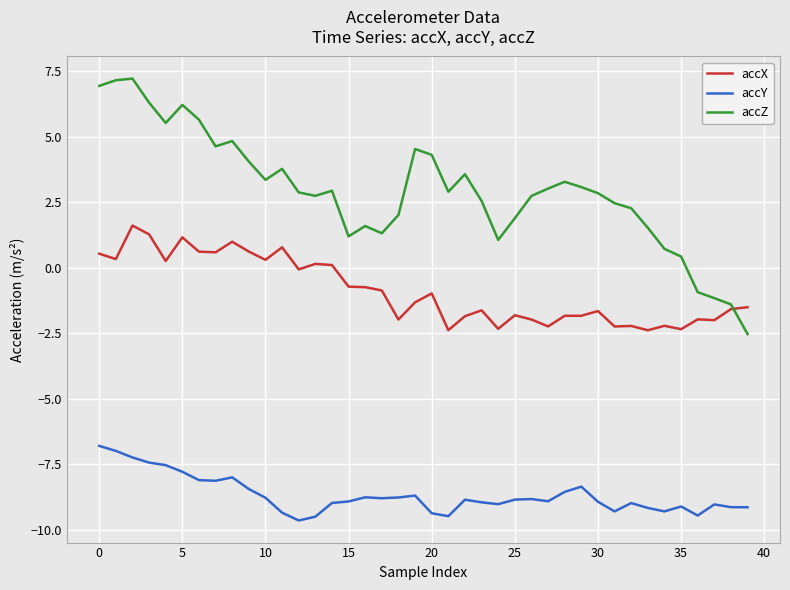

Which series has the largest total across all categories?

accZ